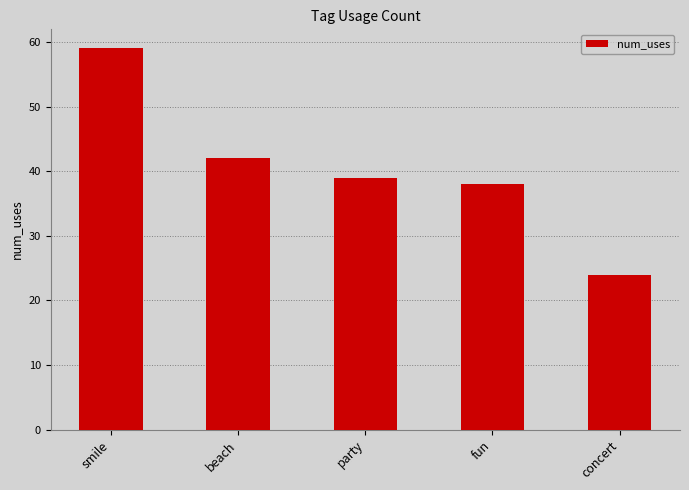

The chart shows a value of 8 at concert. True or false?

False